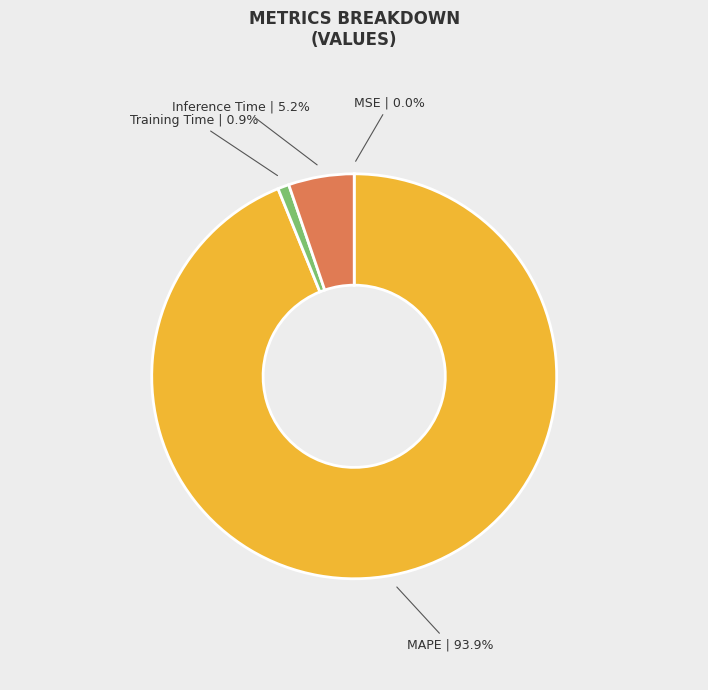

What portion of the pie excludes MAPE?

6.1%